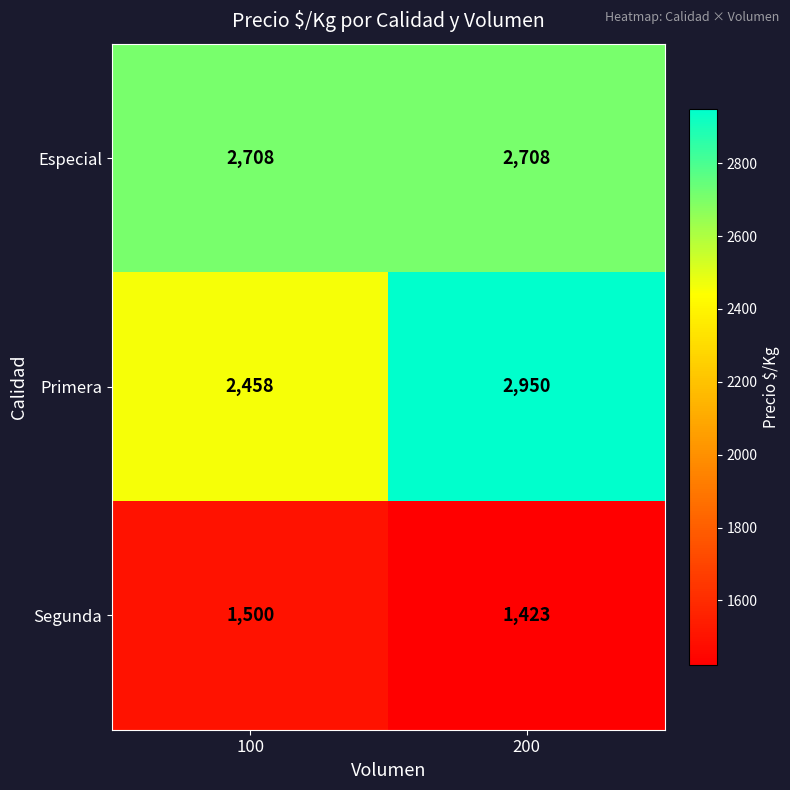

Which series has the largest total across all categories?

Especial